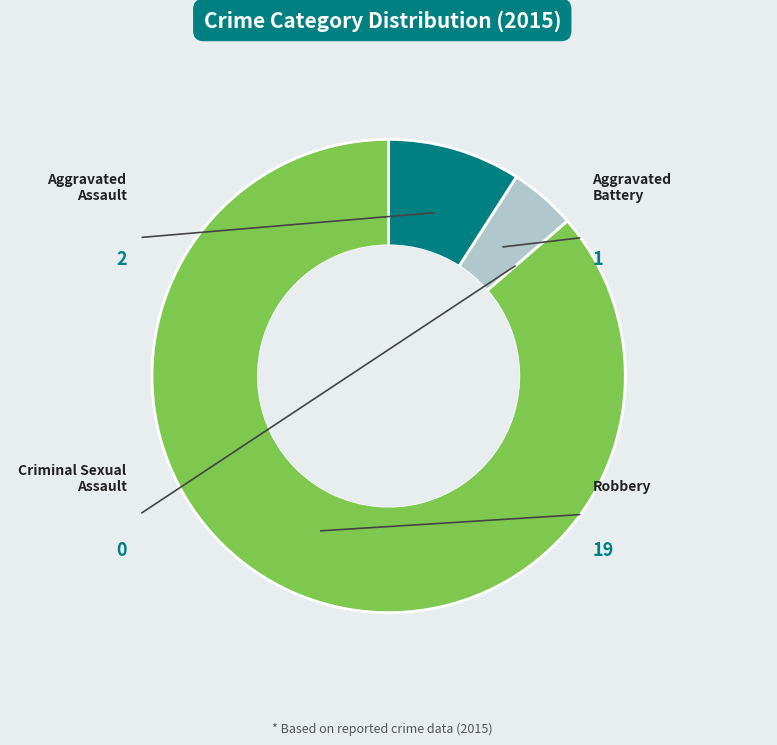

Is there any slice that represents more than half of the pie?

Yes